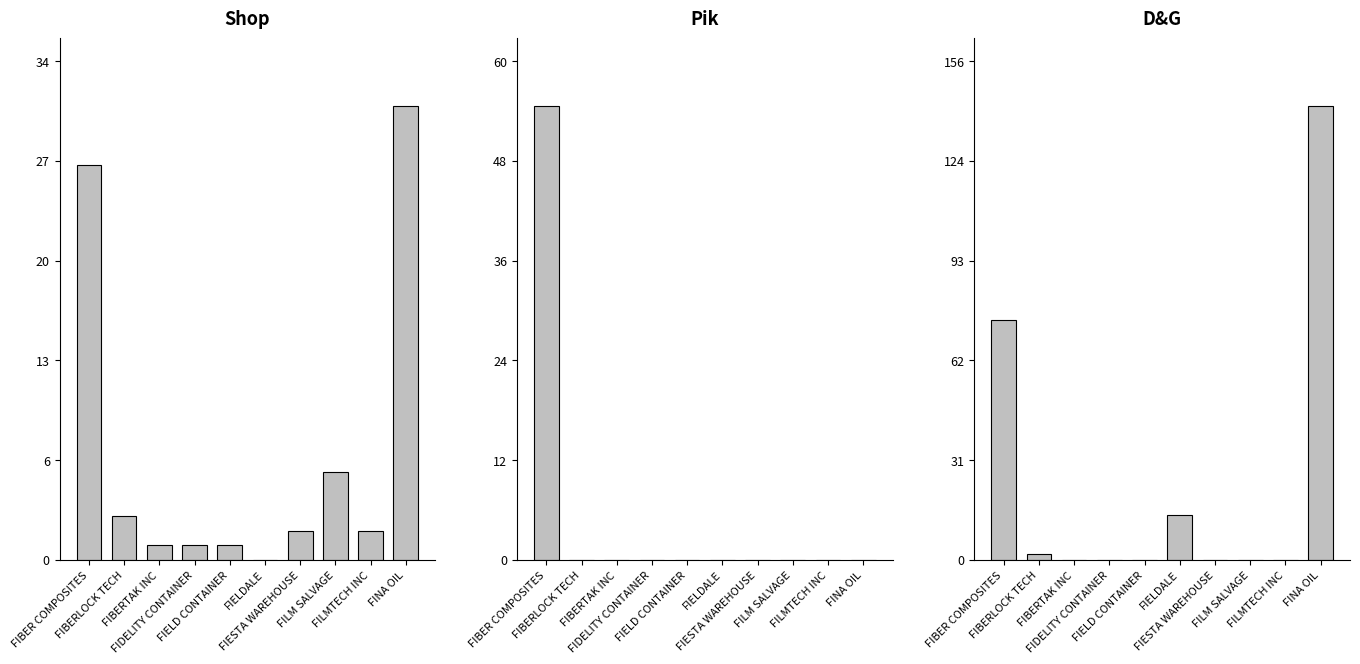

Are the bars horizontal?

No